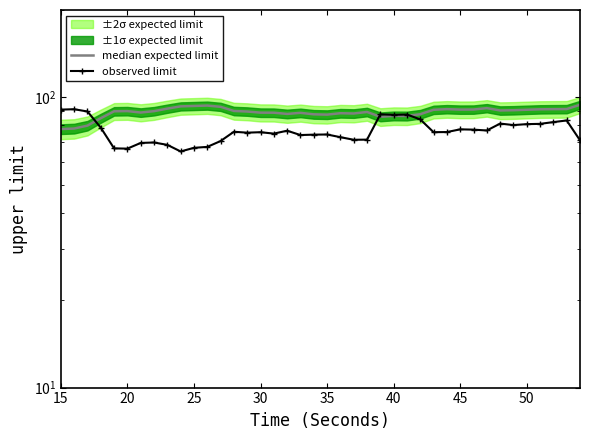

Which series has the largest total across all categories?

median expected limit